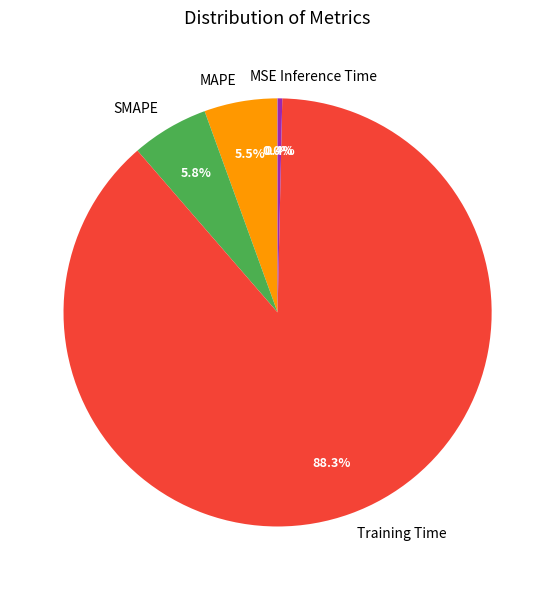

Which category has the biggest portion of the pie?

Training Time